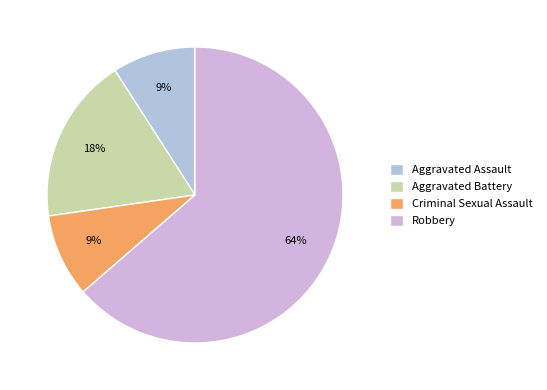

Is it true that Aggravated Battery is 29% of the pie?

False